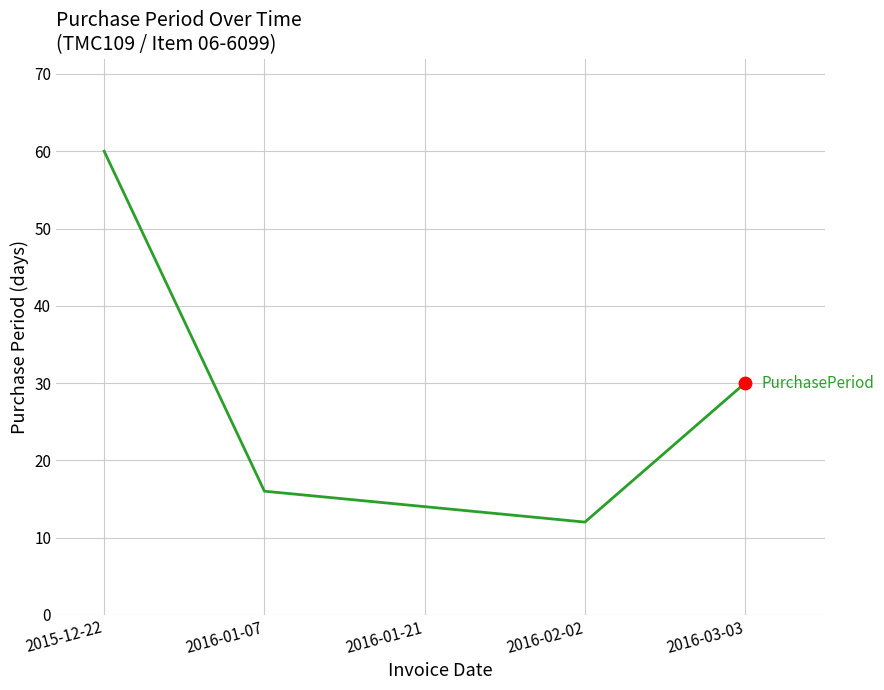

What is the change in value from 2016-01-07 to 2016-02-02?

-4